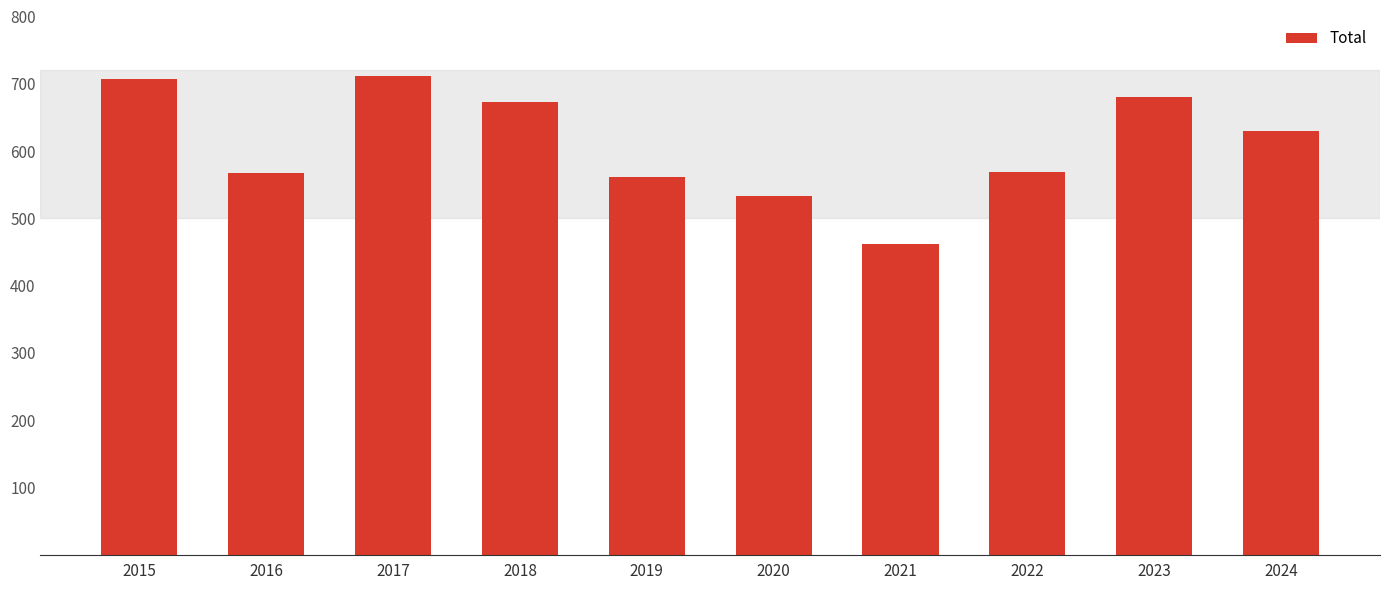

Where does the data first go above 630?

2015